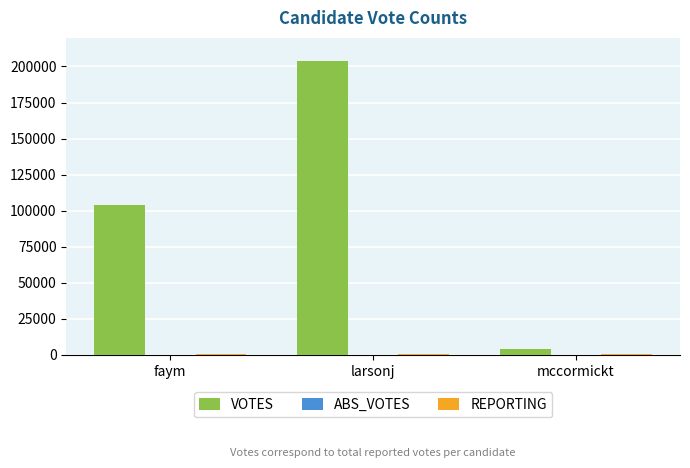

True or false: VOTES has a value of 141424 at larsonj.

False